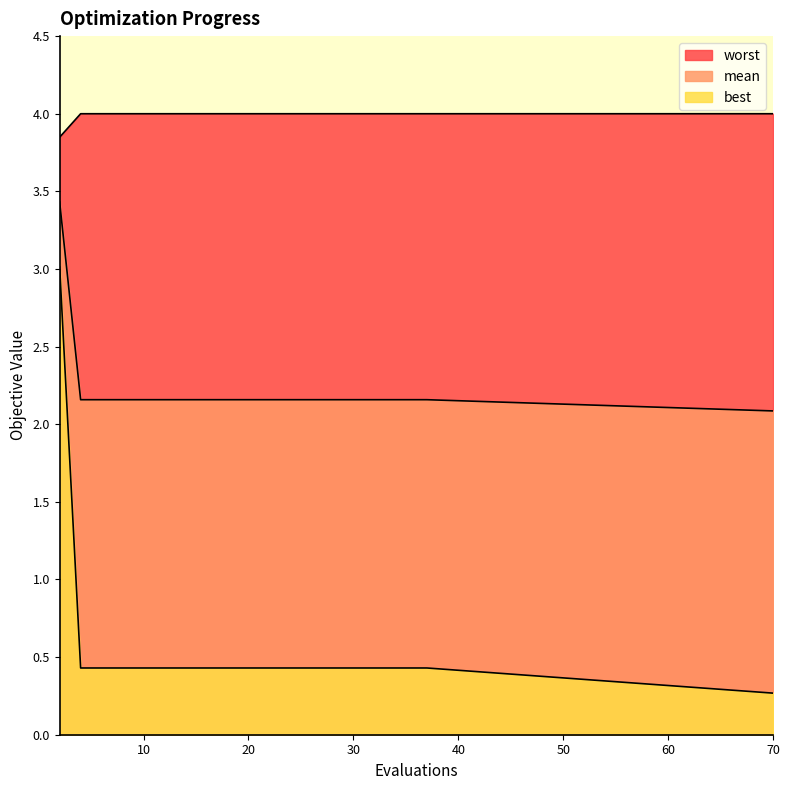

True or false: worst has a value of 1.9 at 16.

False